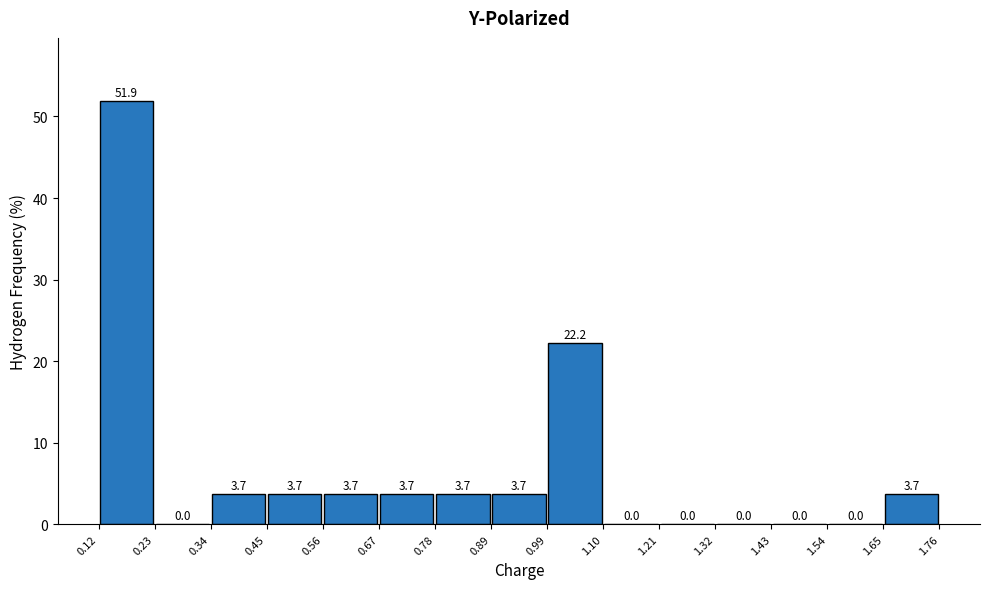

Reading left to right, transcribe this chart: for each bar, give the range it covers on the x-axis and its height.

0.12 to 0.23: 51.9
0.23 to 0.34: 0.0
0.34 to 0.45: 3.7
0.45 to 0.56: 3.7
0.56 to 0.67: 3.7
0.67 to 0.78: 3.7
0.78 to 0.89: 3.7
0.89 to 0.99: 3.7
0.99 to 1.10: 22.2
1.10 to 1.21: 0.0
1.21 to 1.32: 0.0
1.32 to 1.43: 0.0
1.43 to 1.54: 0.0
1.54 to 1.65: 0.0
1.65 to 1.76: 3.7